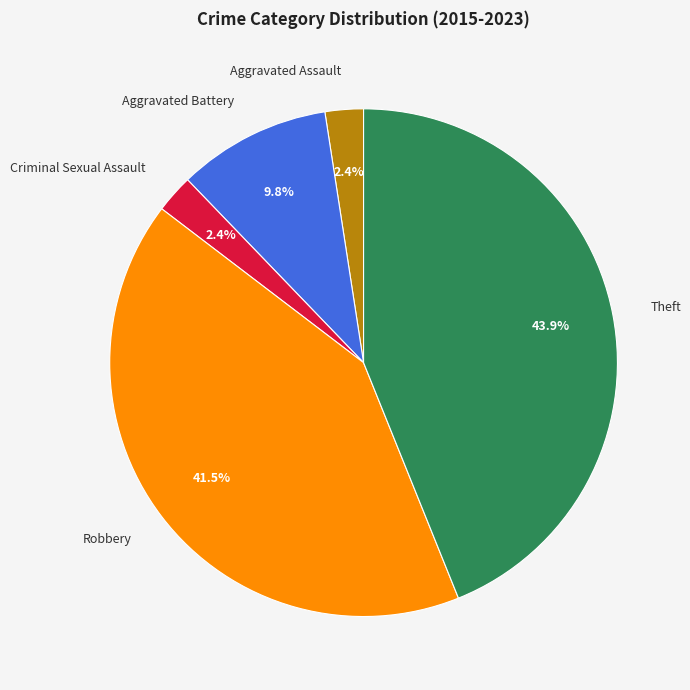

Does Criminal Sexual Assault account for over 50% of the chart?

No